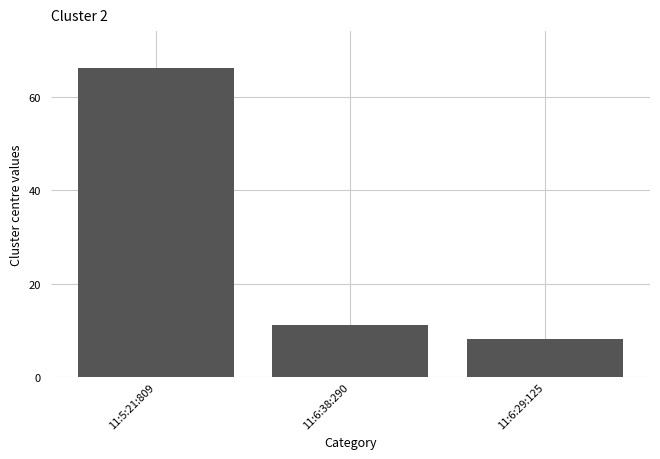

How many bars are there in total?

3